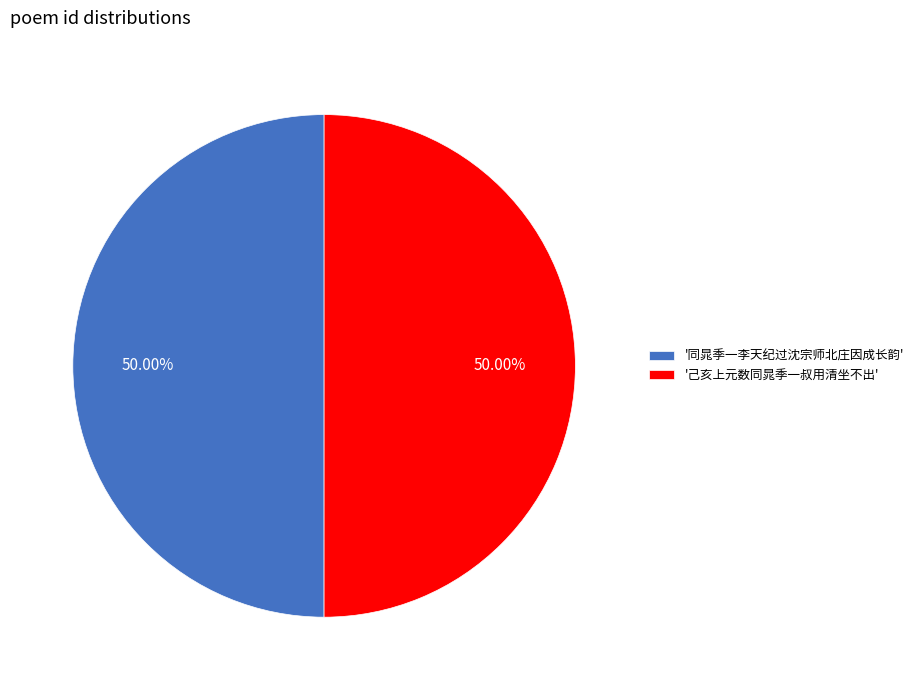

What is the ratio of the value at '同晁季一李天纪过沈宗师北庄因成长韵' to the value at '己亥上元数同晁季一叔用清坐不出'?

1.0